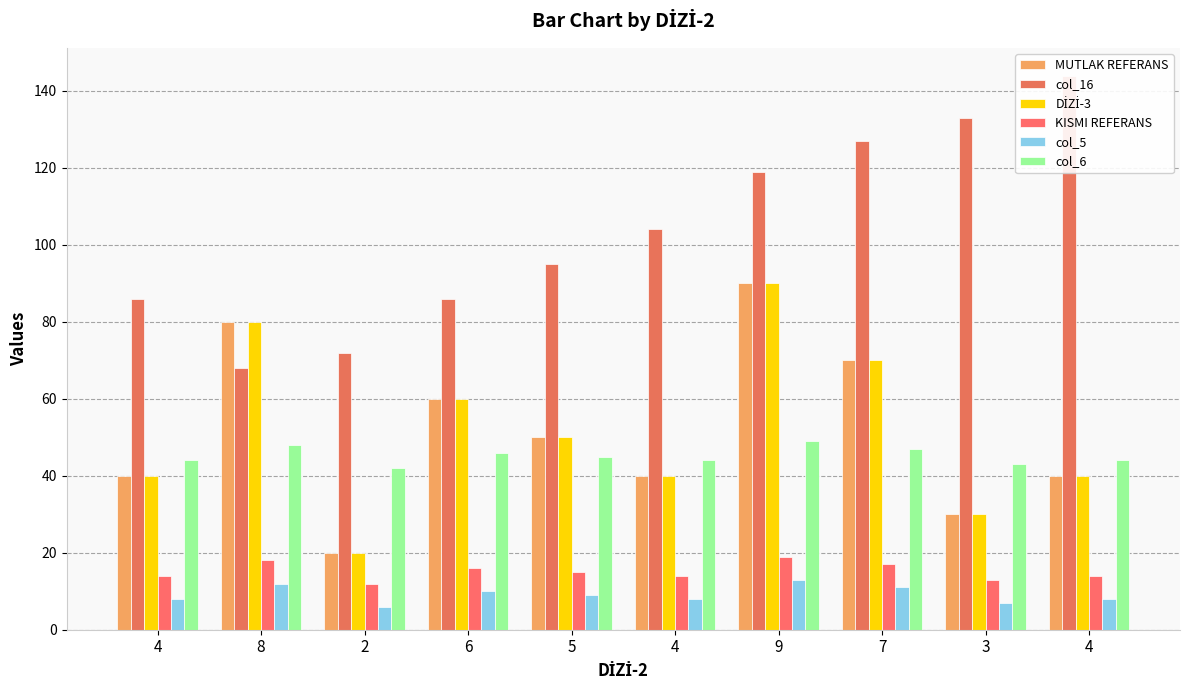

What are all the series names shown in the legend?

MUTLAK REFERANS, col_16, DİZİ-3, KISMI REFERANS, col_5, col_6